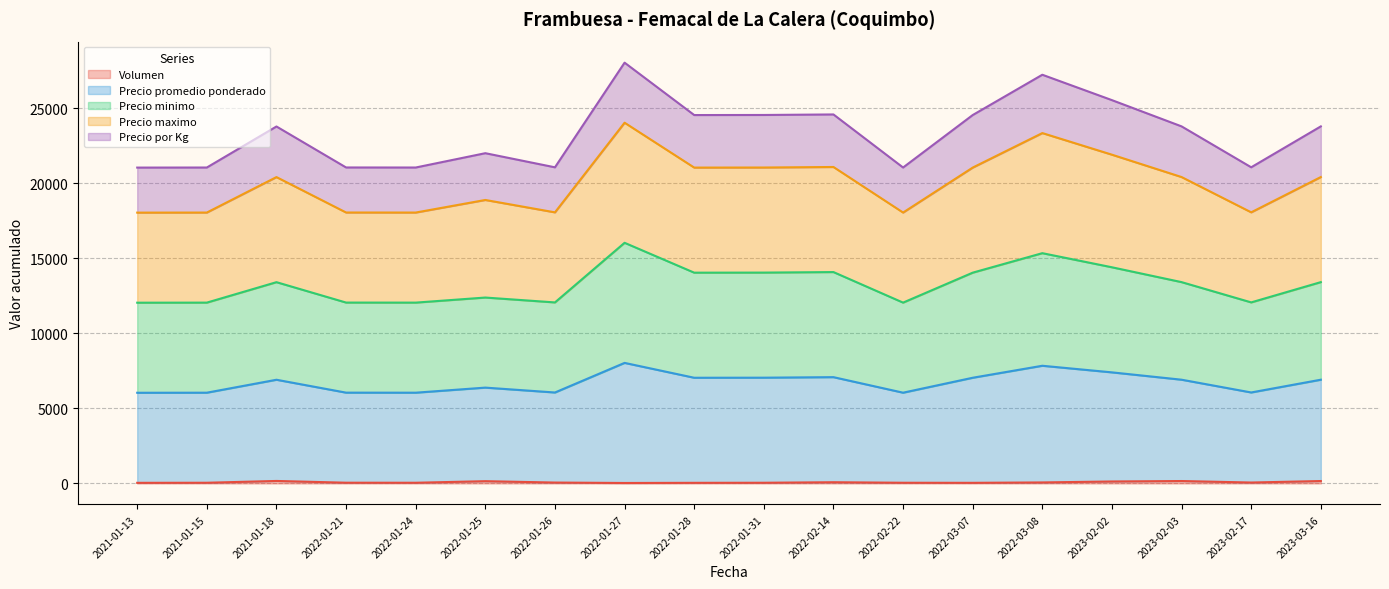

In Precio por Kg, how many points are lower than both neighbors (excluding endpoints)?

5